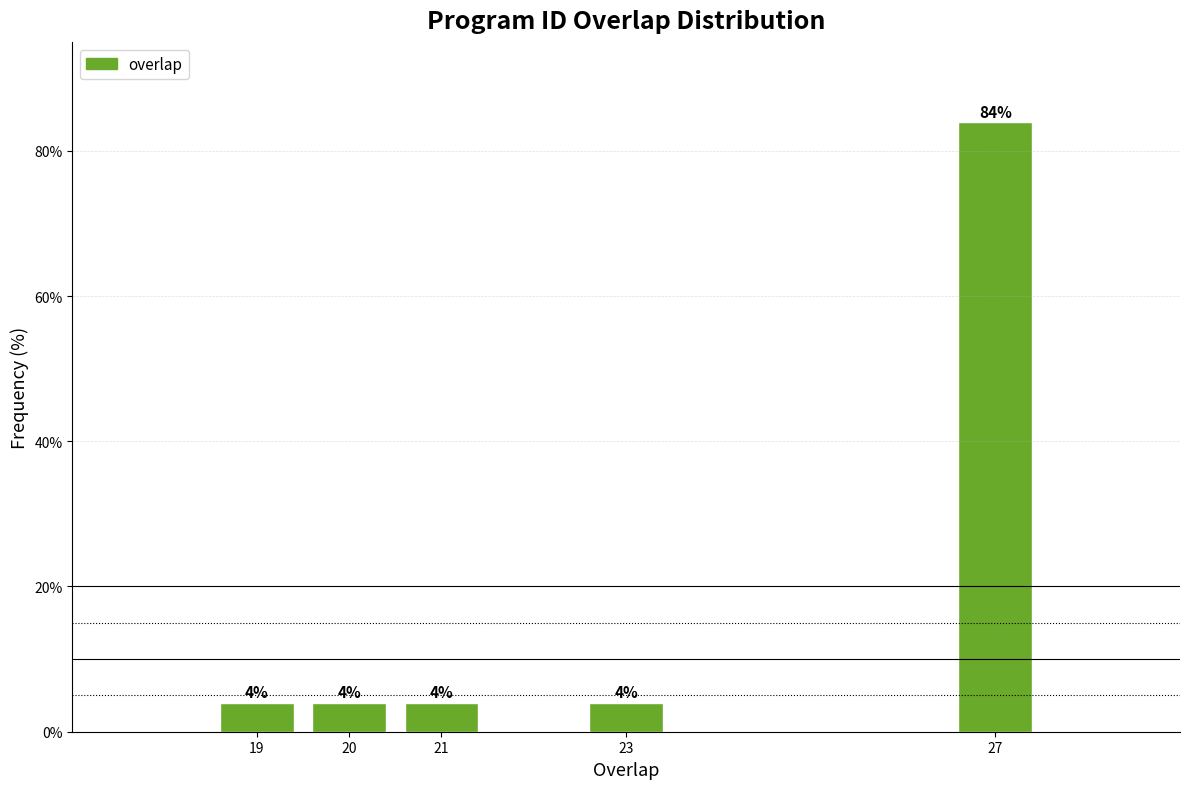

Reading left to right, transcribe all the data shown in this chart.

19=4	20=4	21=4	23=4	27=84